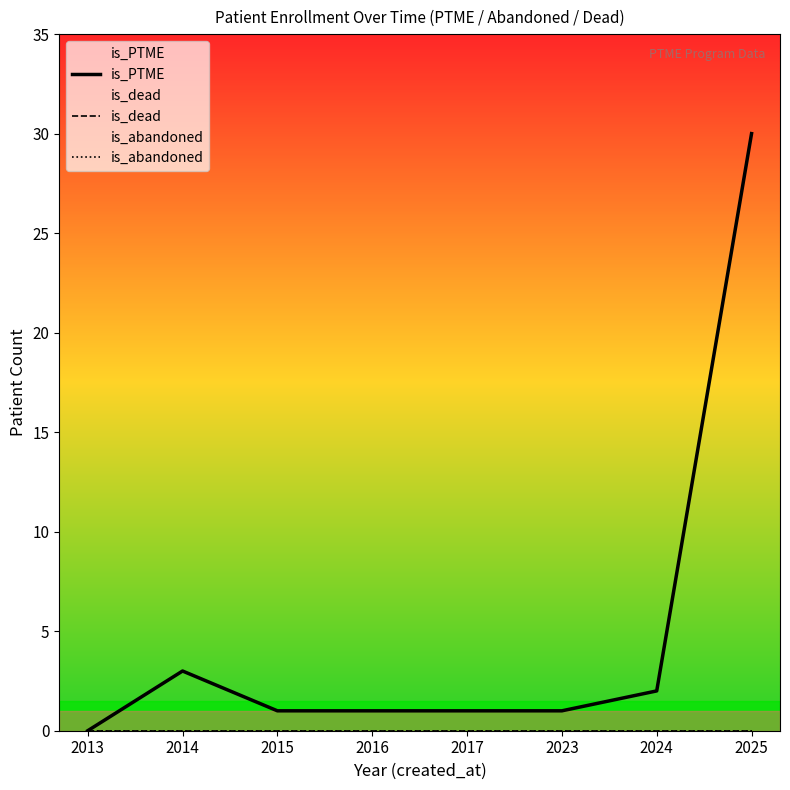

At which category does the chart reach its minimum across all series?

2013